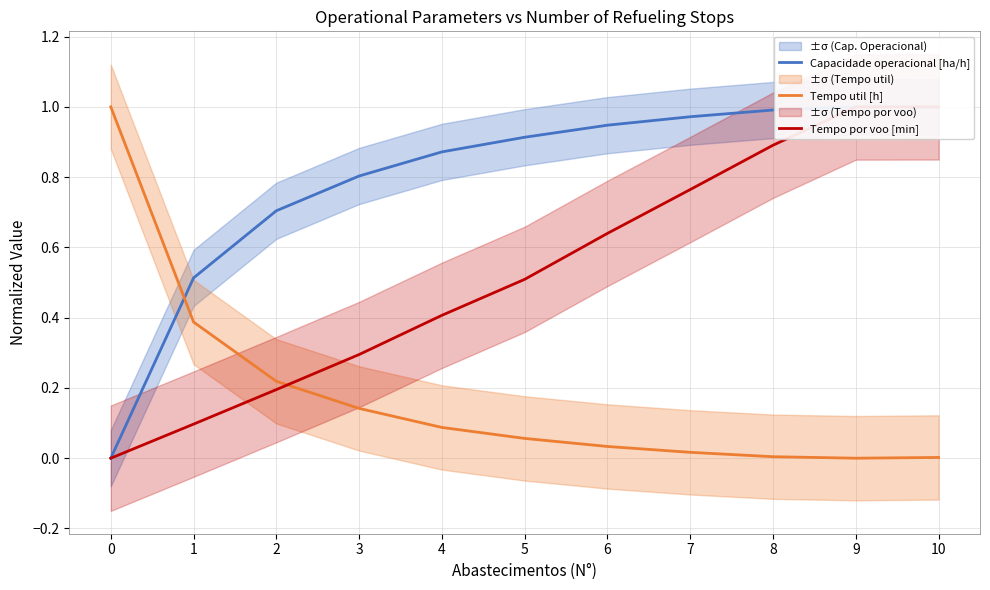

How many lines are shown in the chart?

3